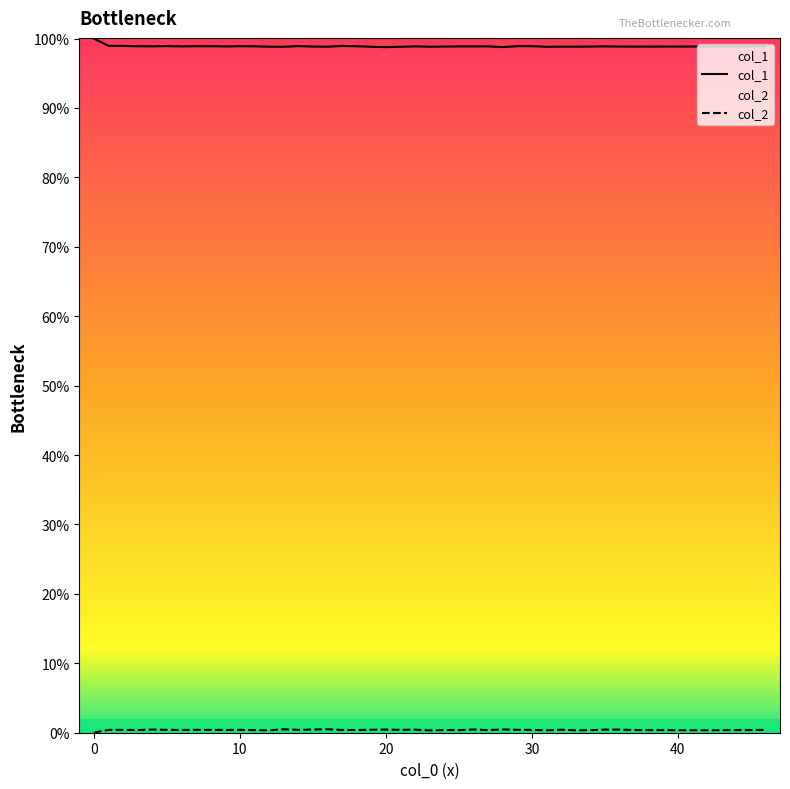

At which category does col_2 reach its first local valley?

20